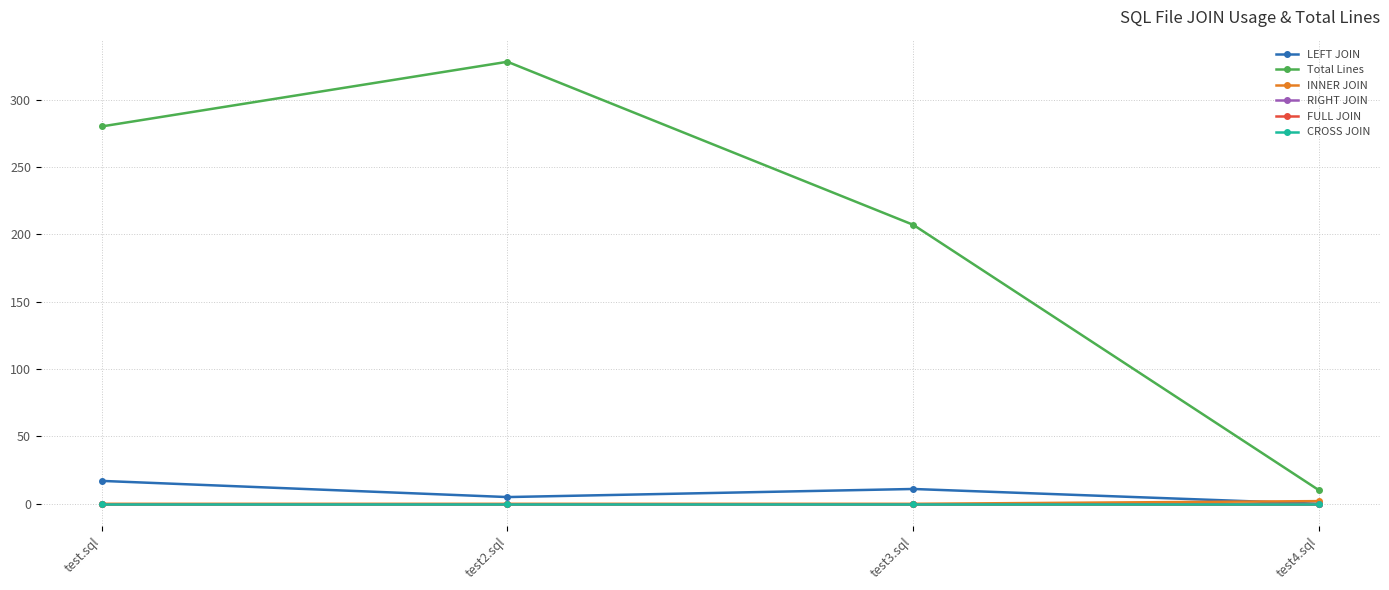

What is the label of the 2nd point from the right?

test3.sql